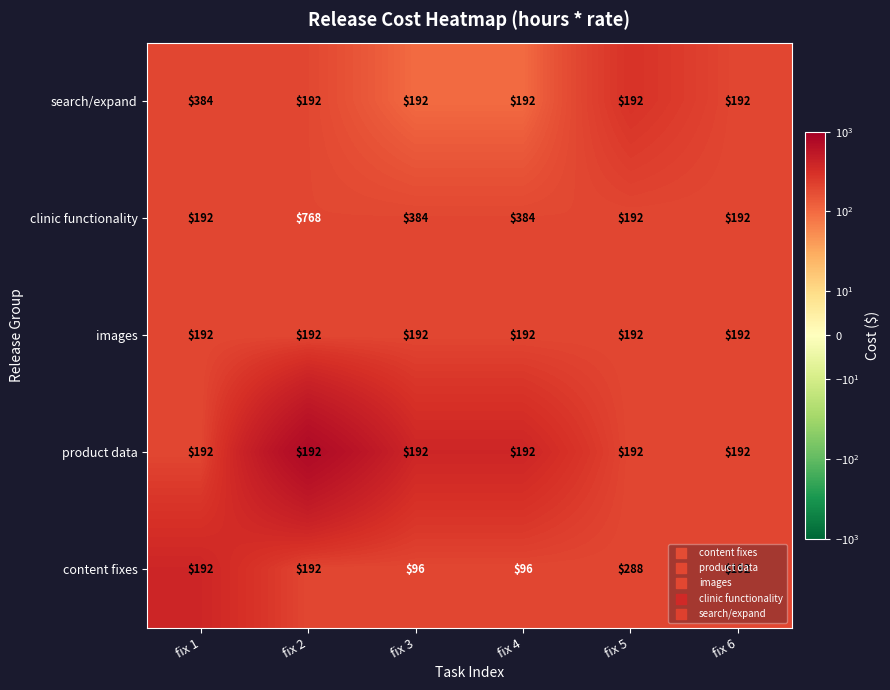

How many data points does each series have?

6